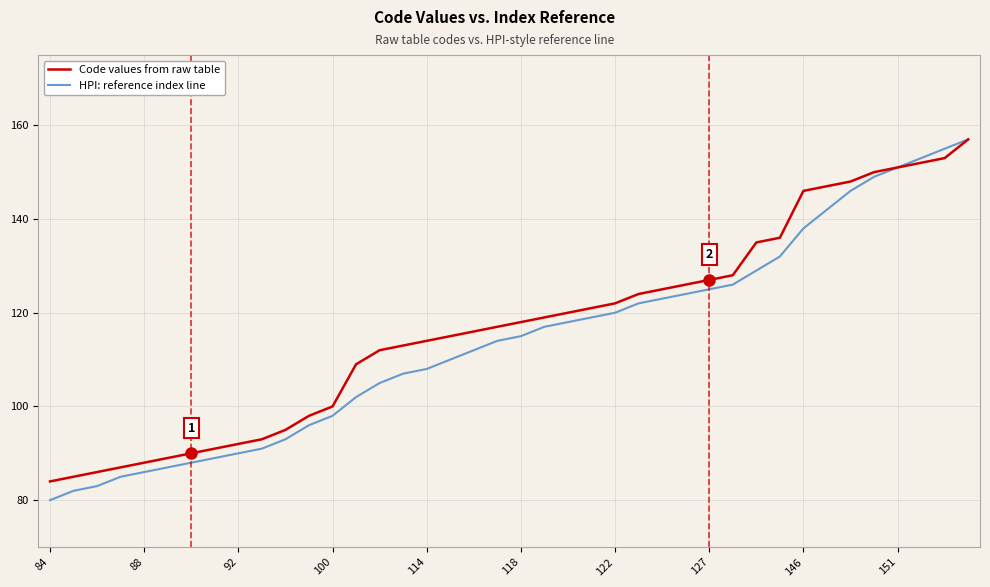

Reading right to left, list all the values displayed in this chart.

Code values from raw table: 157	153	152	151	150	148	147	146	136	135	128	127	126	125	124	122	121	120	119	118	117	116	115	114	113	112	109	100	98	95	93	92	91	90	89	88	87	86	85	84
HPI: reference index line: 157	155	153	151	149	146	142	138	132	129	126	125	124	123	122	120	119	118	117	115	114	112	110	108	107	105	102	98	96	93	91	90	89	88	87	86	85	83	82	80